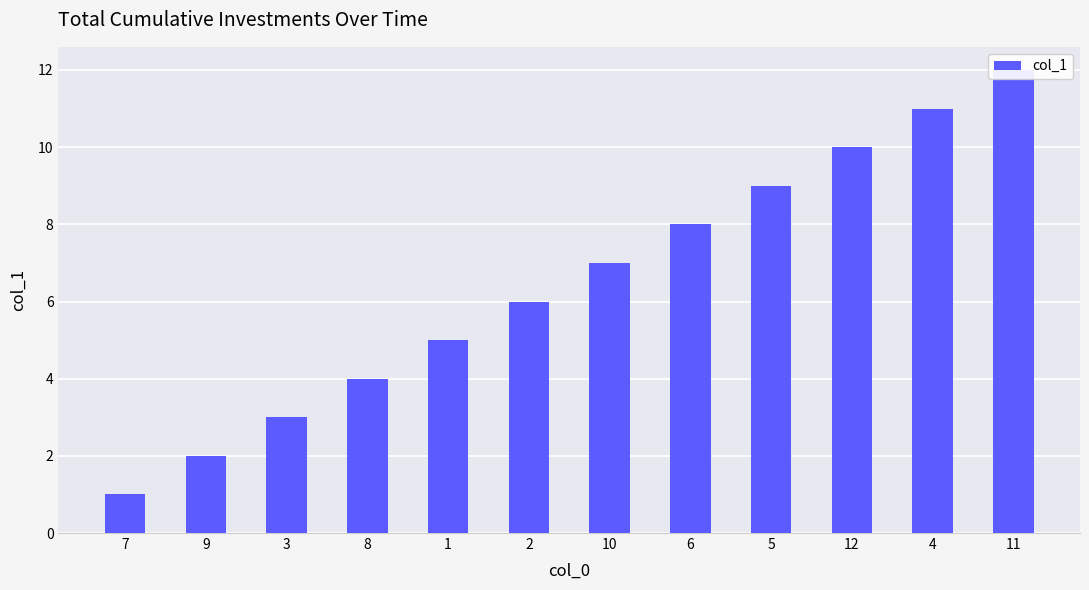

How many distinct data groups are displayed?

1